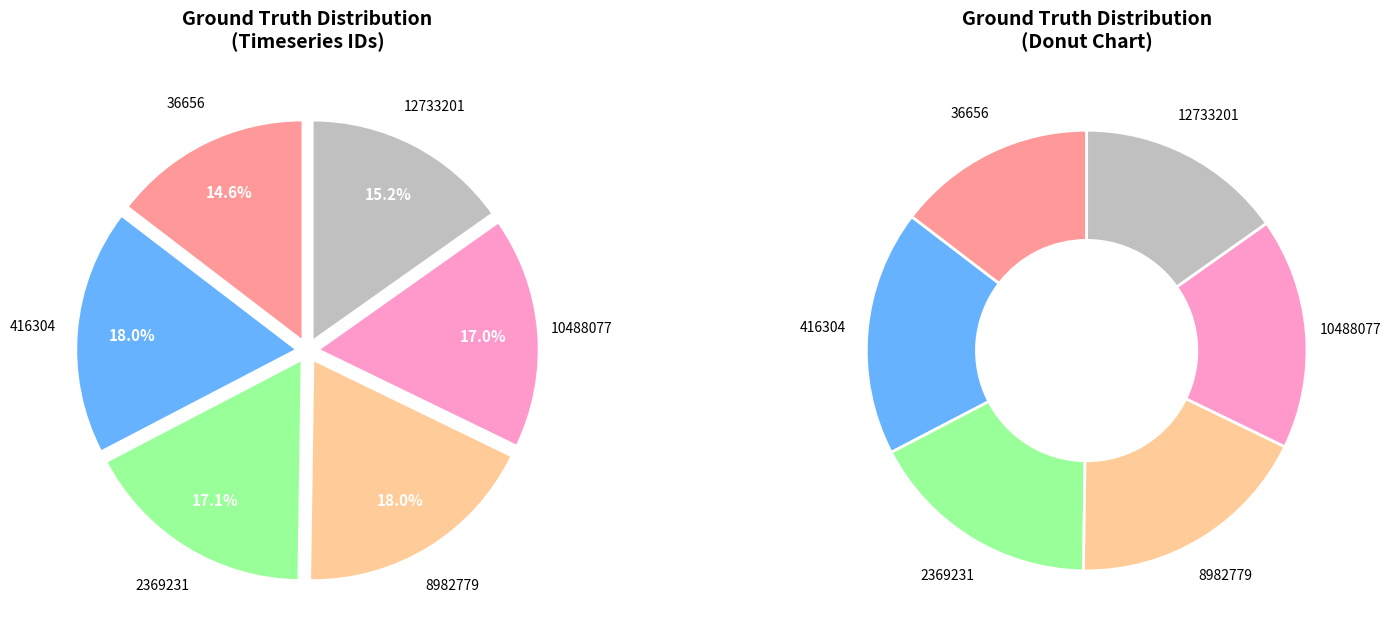

How many slices are in this pie chart?

6